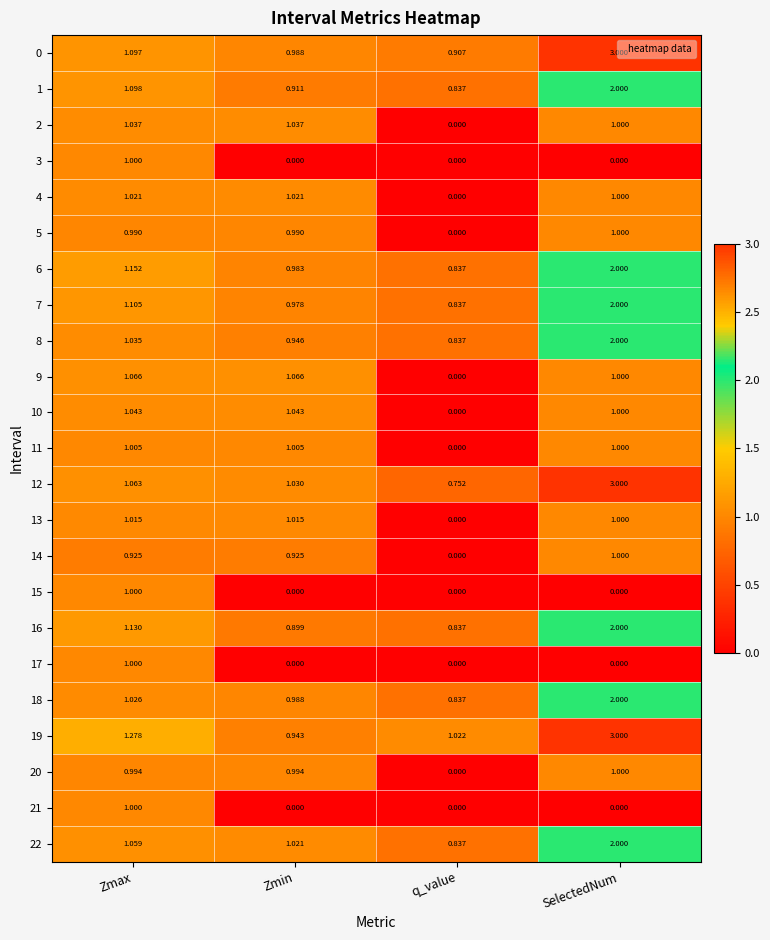

Where is 4 nearest to the value 0?

q_value